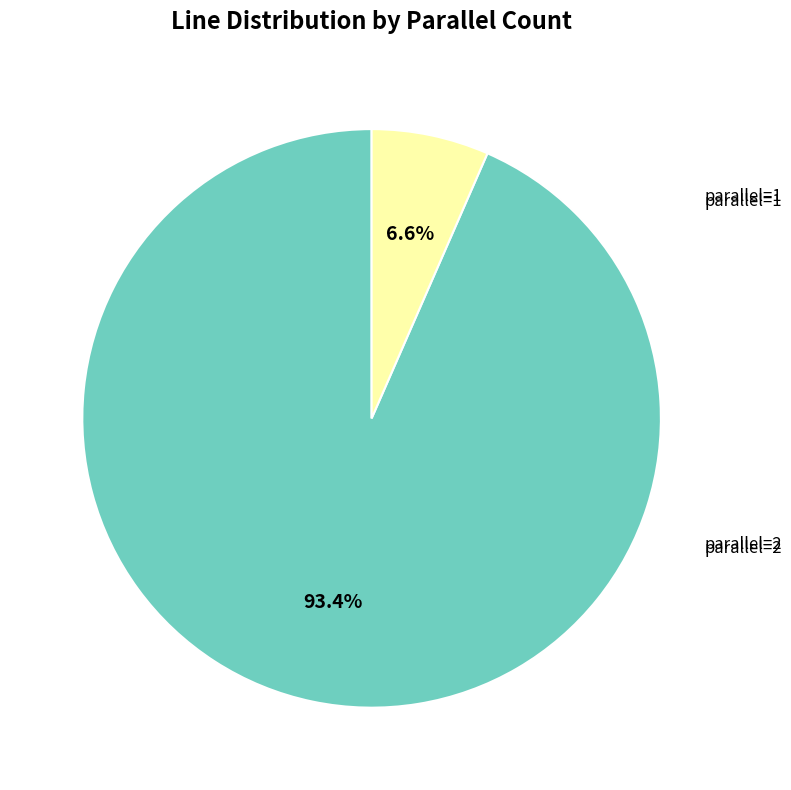

Is there a majority slice in this chart?

Yes